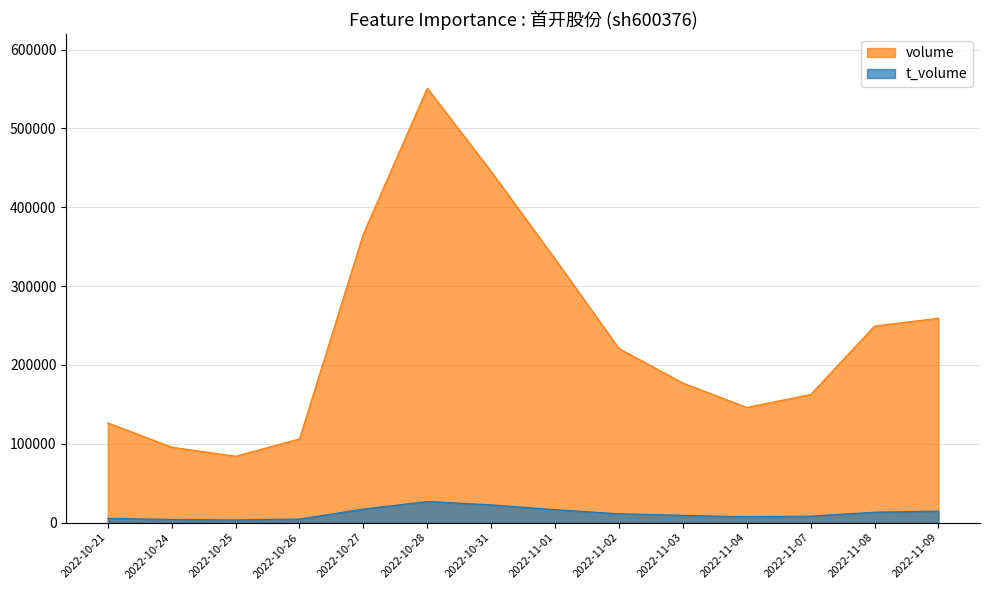

What are all the series names shown in the legend?

volume, t_volume